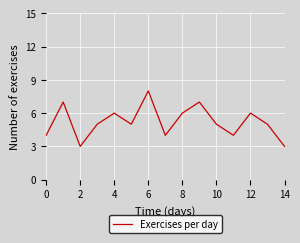

How many lines are shown in the chart?

1